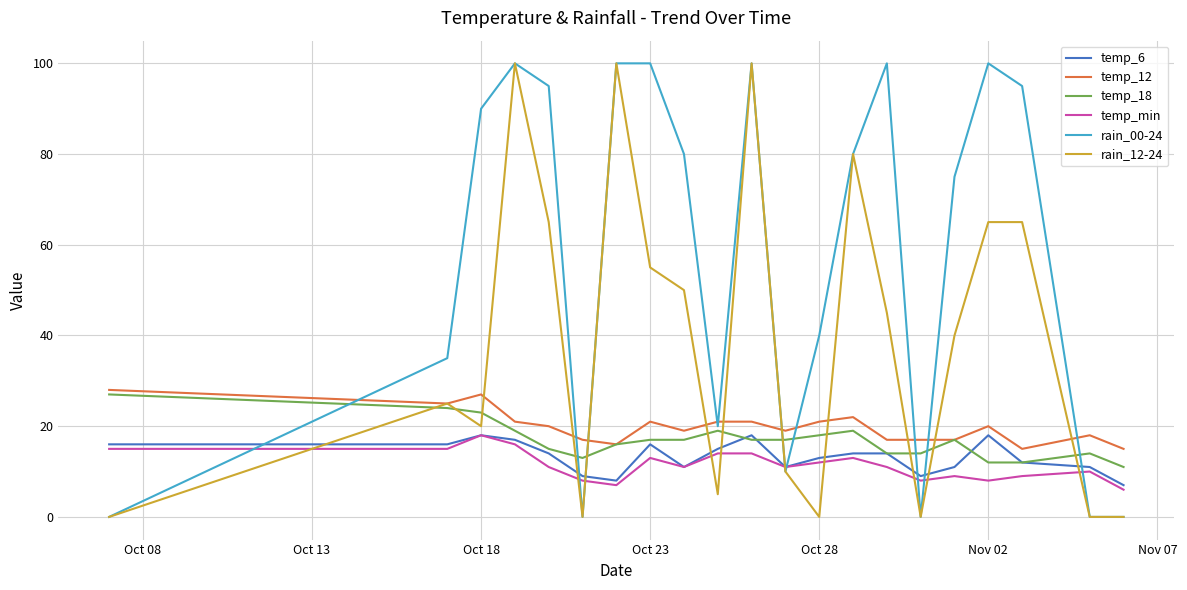

Reading left to right, extract all data points from this chart.

temp_6: 16	16	18	17	14	9	8	16	11	15	18	11	13	14	14	9	11	18	12	11	7
temp_12: 28	25	27	21	20	17	16	21	19	21	21	19	21	22	17	17	17	20	15	18	15
temp_18: 27	24	23	19	15	13	16	17	17	19	17	17	18	19	14	14	17	12	12	14	11
temp_min: 15	15	18	16	11	8	7	13	11	14	14	11	12	13	11	8	9	8	9	10	6
rain_00-24: 0	35	90	100	95	0	100	100	80	20	100	10	40	80	100	0	75	100	95	0	0
rain_12-24: 0	25	20	100	65	0	100	55	50	5	100	10	0	80	45	0	40	65	65	0	0